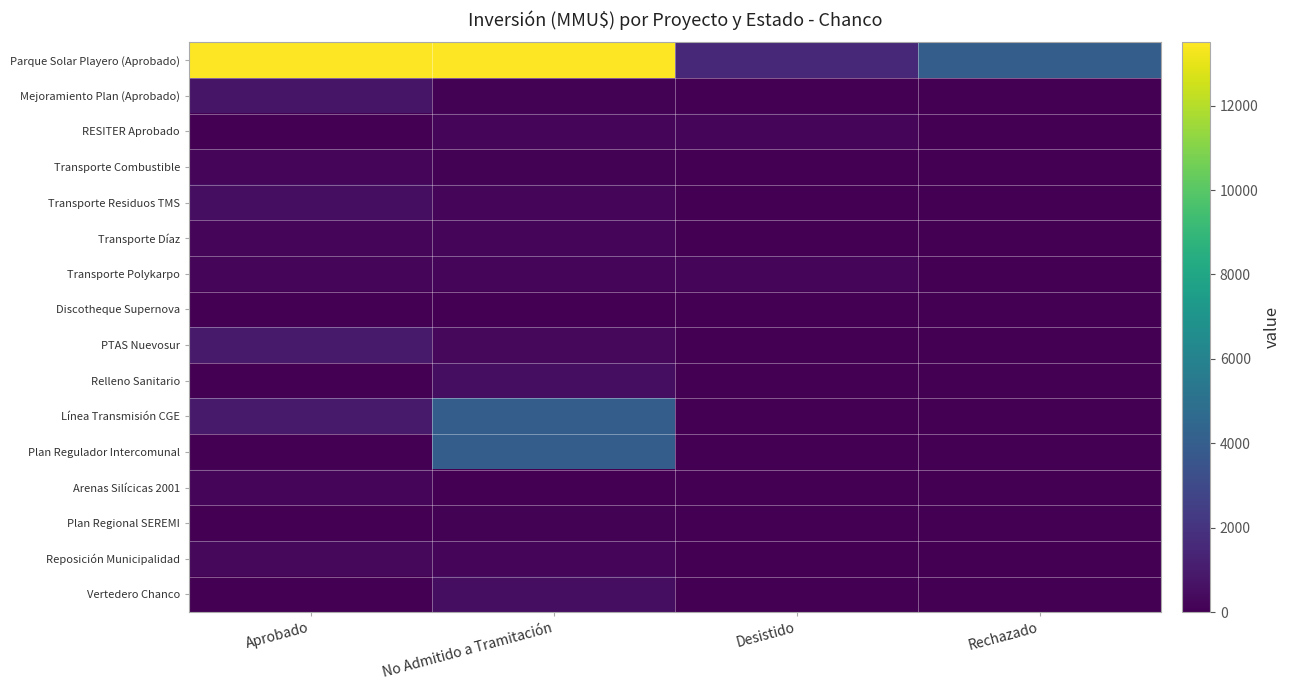

At Desistido, list the series in order from smallest to largest.

Mejoramiento Plan (Aprobado), Transporte Combustible, PTAS Nuevosur, Relleno Sanitario, Línea Transmisión CGE, Plan Regulador Intercomunal, Arenas Silícicas 2001, Plan Regional SEREMI, Reposición Municipalidad, Vertedero Chanco, Discotheque Supernova, Transporte Díaz, Transporte Residuos TMS, RESITER Aprobado, Transporte Polykarpo, Parque Solar Playero (Aprobado)